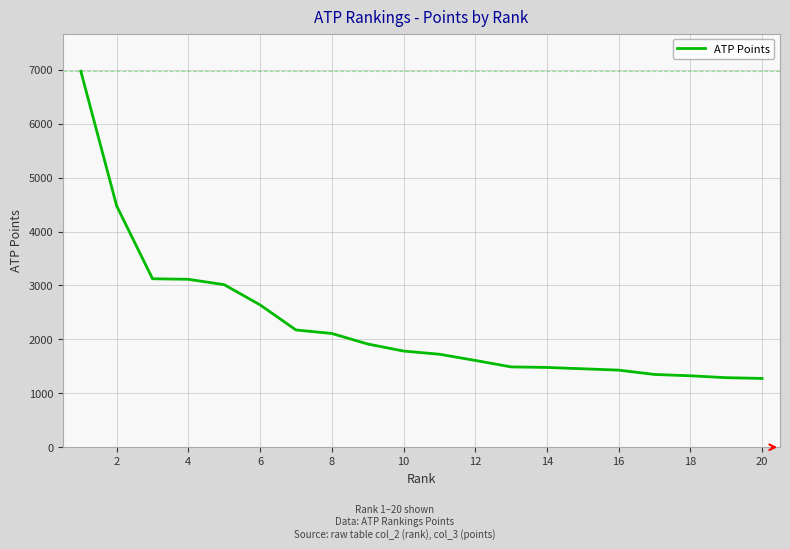

What is the smallest value displayed?

1276